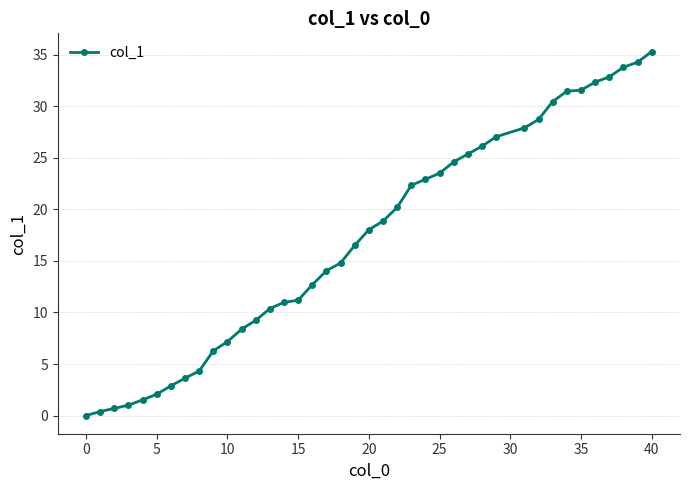

What is the average value?

17.2